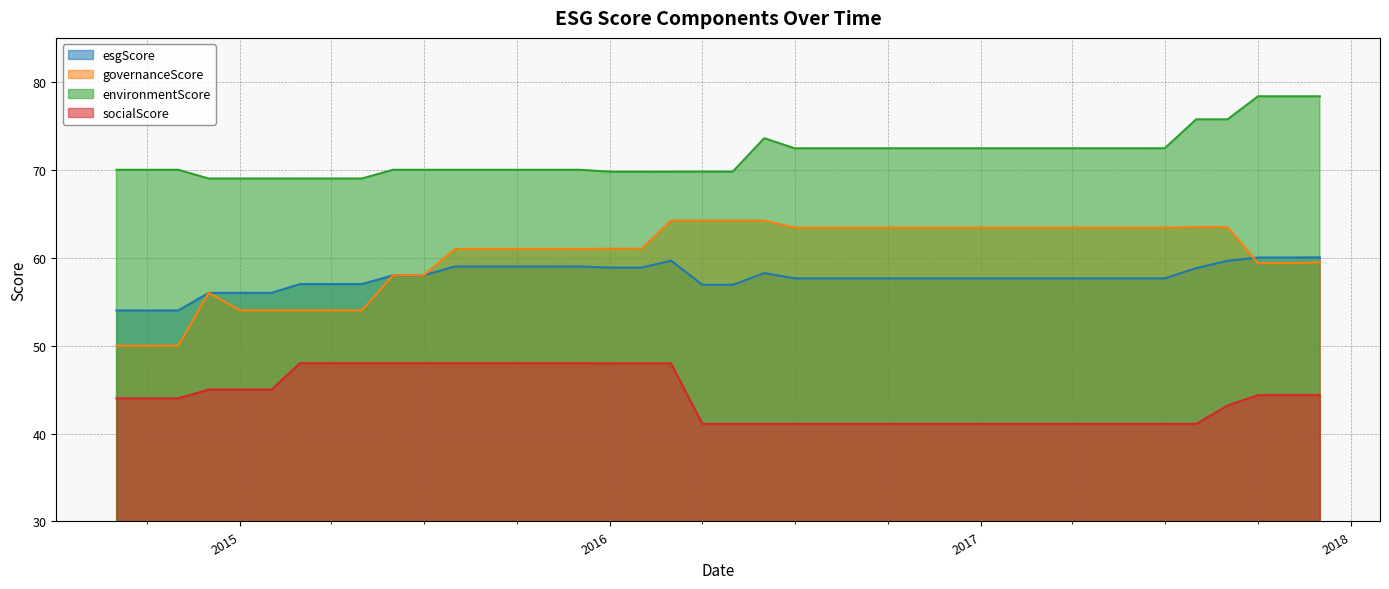

Which series has the largest total across all categories?

environmentScore